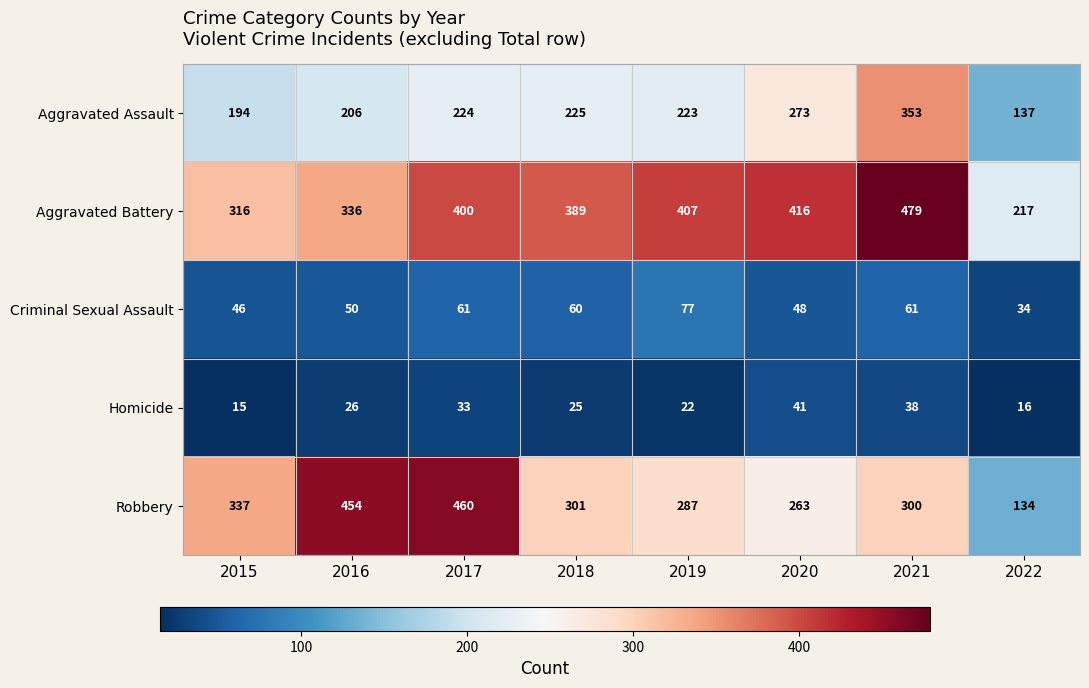

How many data points in Robbery are less than 301?

4